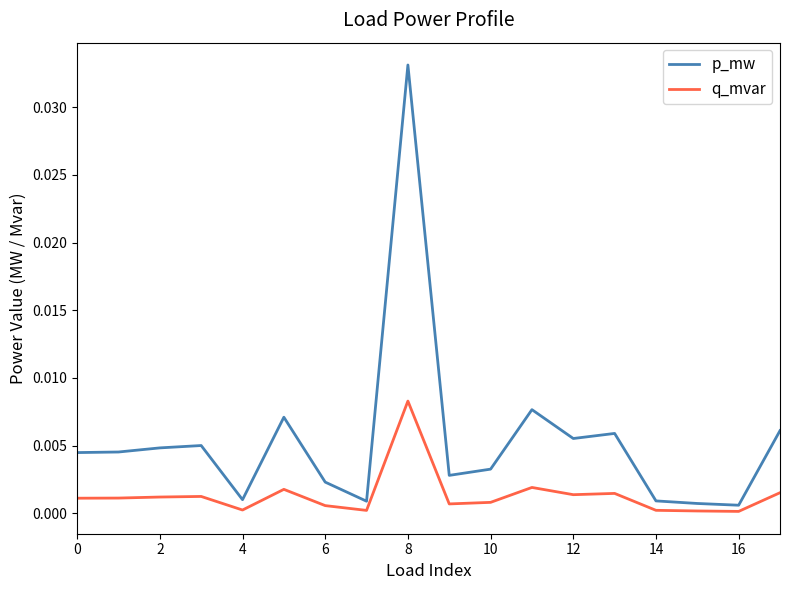

True or false: p_mw and q_mvar cross at least once.

False